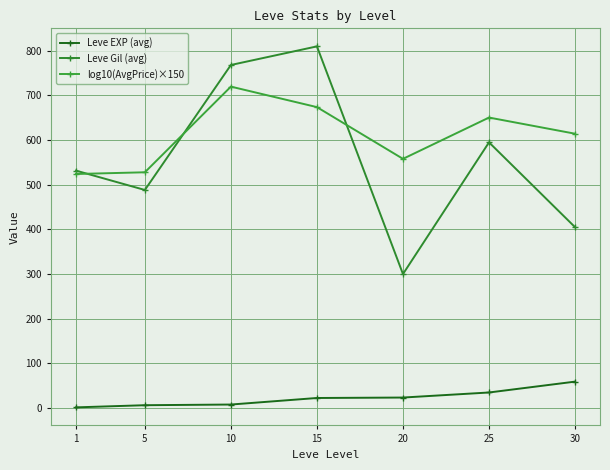

True or false: Leve Gil (avg) and Leve EXP (avg) intersect in this chart.

False